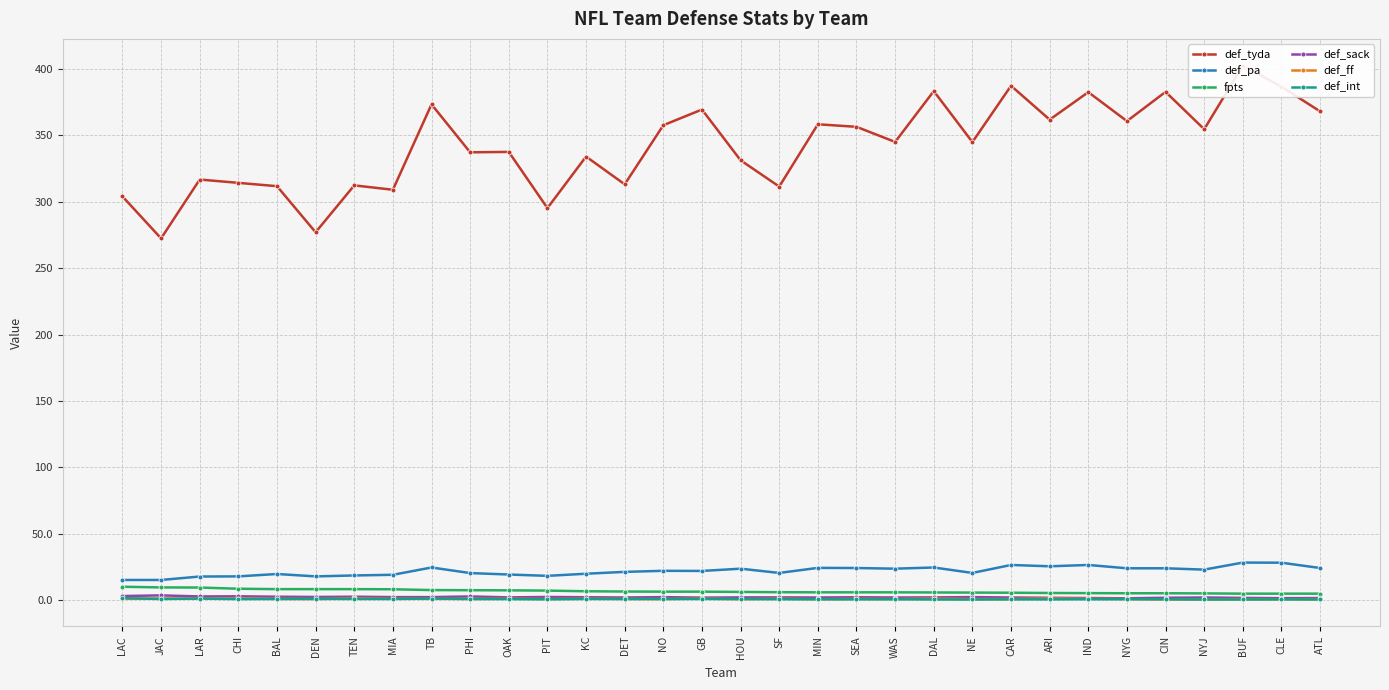

Reading left to right, transcribe all the data shown in this chart.

def_tyda: LAC=304.1	JAC=272.5	LAR=316.8	CHI=314.3	BAL=311.8	DEN=277.1	TEN=312.4	MIA=309.1	TB=373.4	PHI=337.3	OAK=337.6	PIT=295.3	KC=334.1	DET=313.2	NO=357.7	GB=369.5	HOU=331.3	SF=311.5	MIN=358.4	SEA=356.5	WAS=345.1	DAL=383.4	NE=345.0	CAR=387.4	ARI=361.9	IND=382.6	NYG=360.8	CIN=382.8	NYJ=354.7	BUF=402.6	CLE=386.7	ATL=368.1
def_pa: LAC=15.3	JAC=15.3	LAR=17.9	CHI=18.0	BAL=19.8	DEN=18.0	TEN=18.7	MIA=19.2	TB=24.7	PHI=20.5	OAK=19.4	PIT=18.4	KC=20.0	DET=21.4	NO=22.2	GB=22.1	HOU=23.8	SF=20.6	MIN=24.4	SEA=24.3	WAS=23.8	DAL=24.7	NE=20.6	CAR=26.6	ARI=25.6	IND=26.6	NYG=24.1	CIN=24.1	NYJ=23.1	BUF=28.4	CLE=28.3	ATL=24.3
fpts: LAC=10.2	JAC=9.7	LAR=9.6	CHI=8.7	BAL=8.4	DEN=8.4	TEN=8.4	MIA=8.3	TB=7.7	PHI=7.6	OAK=7.5	PIT=7.3	KC=6.8	DET=6.6	NO=6.5	GB=6.5	HOU=6.3	SF=6.1	MIN=6.0	SEA=6.0	WAS=6.0	DAL=5.9	NE=5.8	CAR=5.7	ARI=5.5	IND=5.4	NYG=5.3	CIN=5.3	NYJ=5.2	BUF=5.0	CLE=5.0	ATL=5.0
def_sack: LAC=3.2	JAC=3.7	LAR=2.9	CHI=3.0	BAL=2.7	DEN=2.5	TEN=2.7	MIA=2.4	TB=2.4	PHI=2.9	OAK=2.2	PIT=2.5	KC=2.3	DET=2.1	NO=2.4	GB=2.0	HOU=2.2	SF=2.2	MIN=2.1	SEA=2.3	WAS=2.1	DAL=2.2	NE=2.4	CAR=2.1	ARI=1.9	IND=1.7	NYG=1.5	CIN=1.9	NYJ=2.1	BUF=1.8	CLE=1.6	ATL=1.7
def_ff: LAC=1.2	JAC=1.3	LAR=1.3	CHI=1.3	BAL=1.1	DEN=0.9	TEN=1.5	MIA=1.1	TB=1.1	PHI=1.0	OAK=1.2	PIT=0.9	KC=1.2	DET=1.0	NO=0.9	GB=1.3	HOU=0.8	SF=1.2	MIN=0.8	SEA=1.1	WAS=0.9	DAL=1.3	NE=0.9	CAR=1.0	ARI=1.4	IND=1.1	NYG=1.0	CIN=0.6	NYJ=0.7	BUF=0.9	CLE=0.8	ATL=0.9
def_int: LAC=1.6	JAC=1.0	LAR=1.3	CHI=0.9	BAL=1.0	DEN=1.1	TEN=1.0	MIA=1.0	TB=1.3	PHI=1.0	OAK=0.9	PIT=0.8	KC=1.0	DET=1.0	NO=1.0	GB=1.0	HOU=1.0	SF=0.8	MIN=0.8	SEA=0.7	WAS=0.8	DAL=0.6	NE=0.6	CAR=0.7	ARI=0.7	IND=0.8	NYG=0.8	CIN=0.8	NYJ=0.6	BUF=0.6	CLE=0.7	ATL=0.6